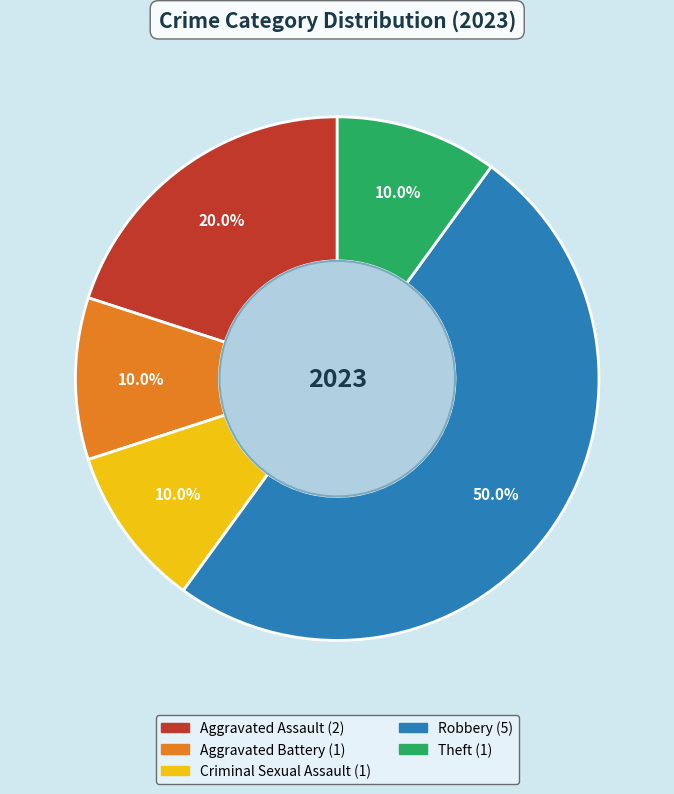

Does Theft account for over 50% of the chart?

No